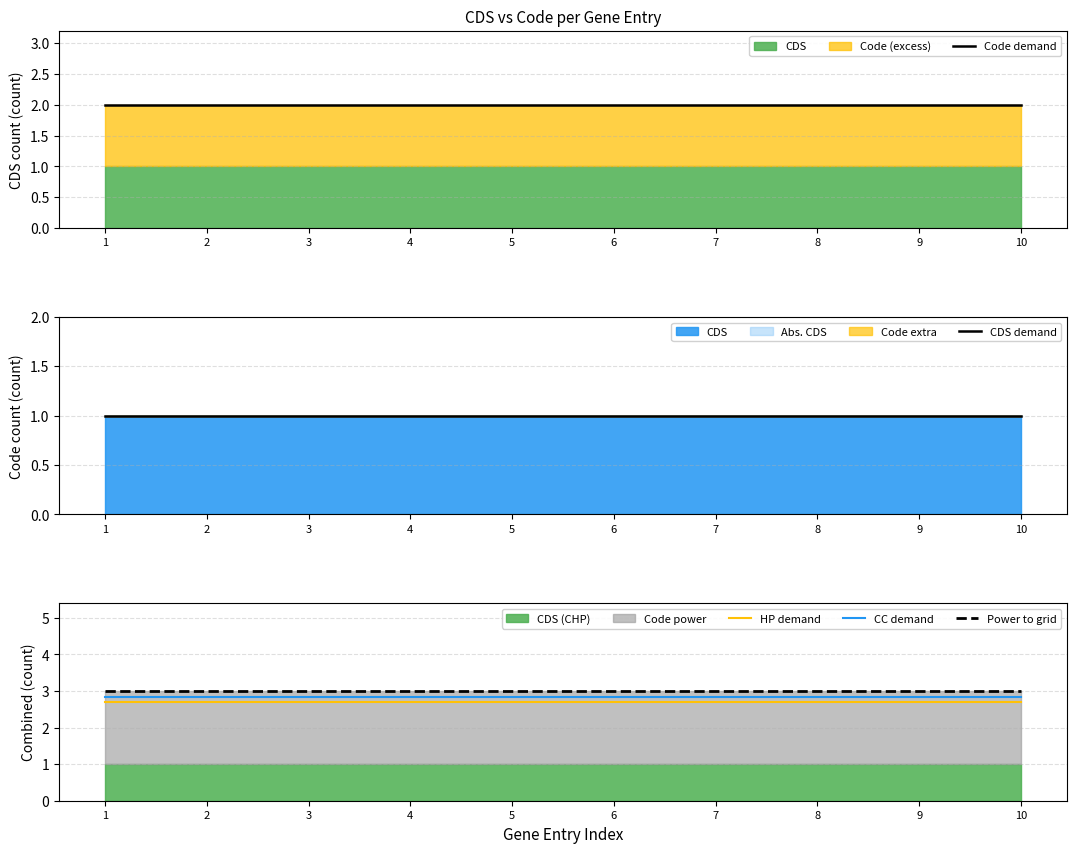

What is the difference between the highest and lowest values at 2?

2.0